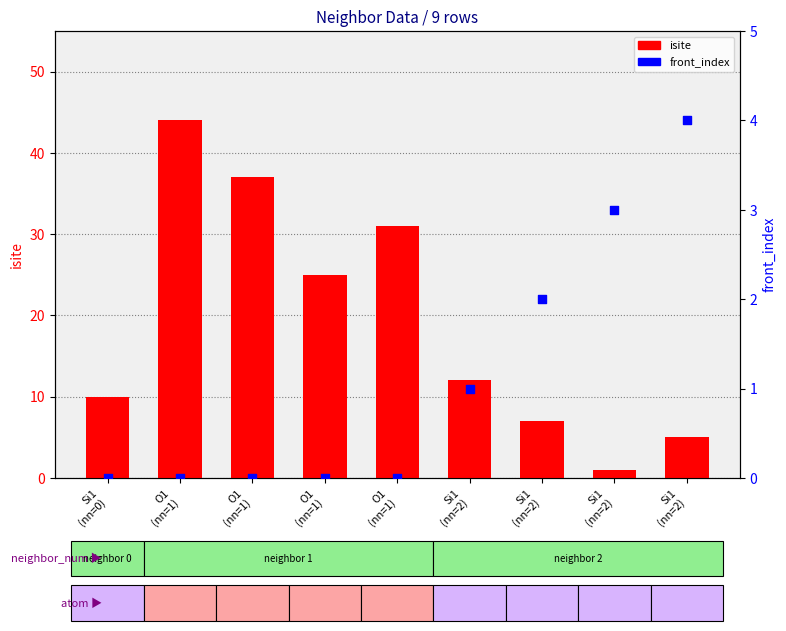

Is the value of isite at Si1
(nn=2) greater than the value of front_index at Si1
(nn=2)?

Yes